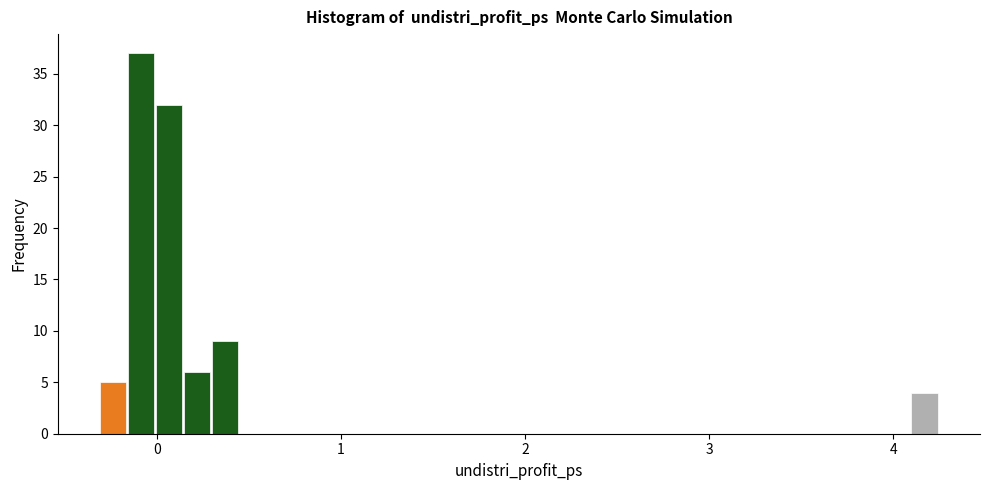

Around what value on the x-axis is the tallest bar? Give the approximate position of its centre, as read against the axis.

-0.1